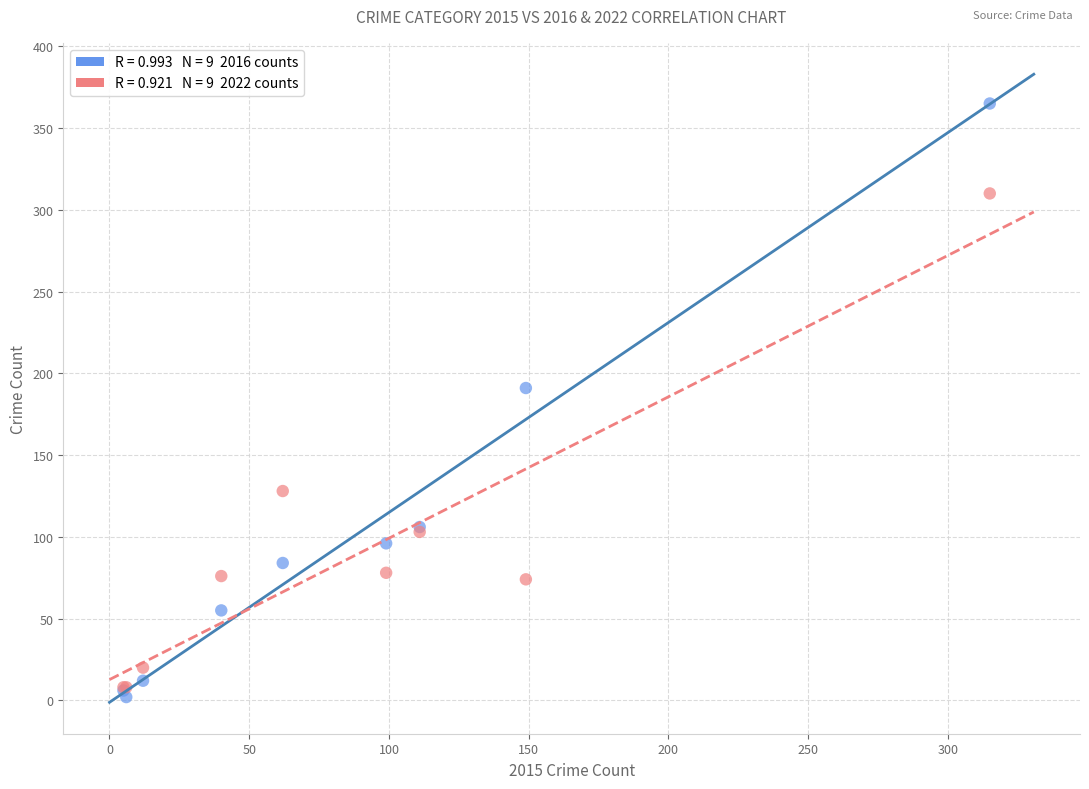

Across all series, what Y value is closest to 183?

191